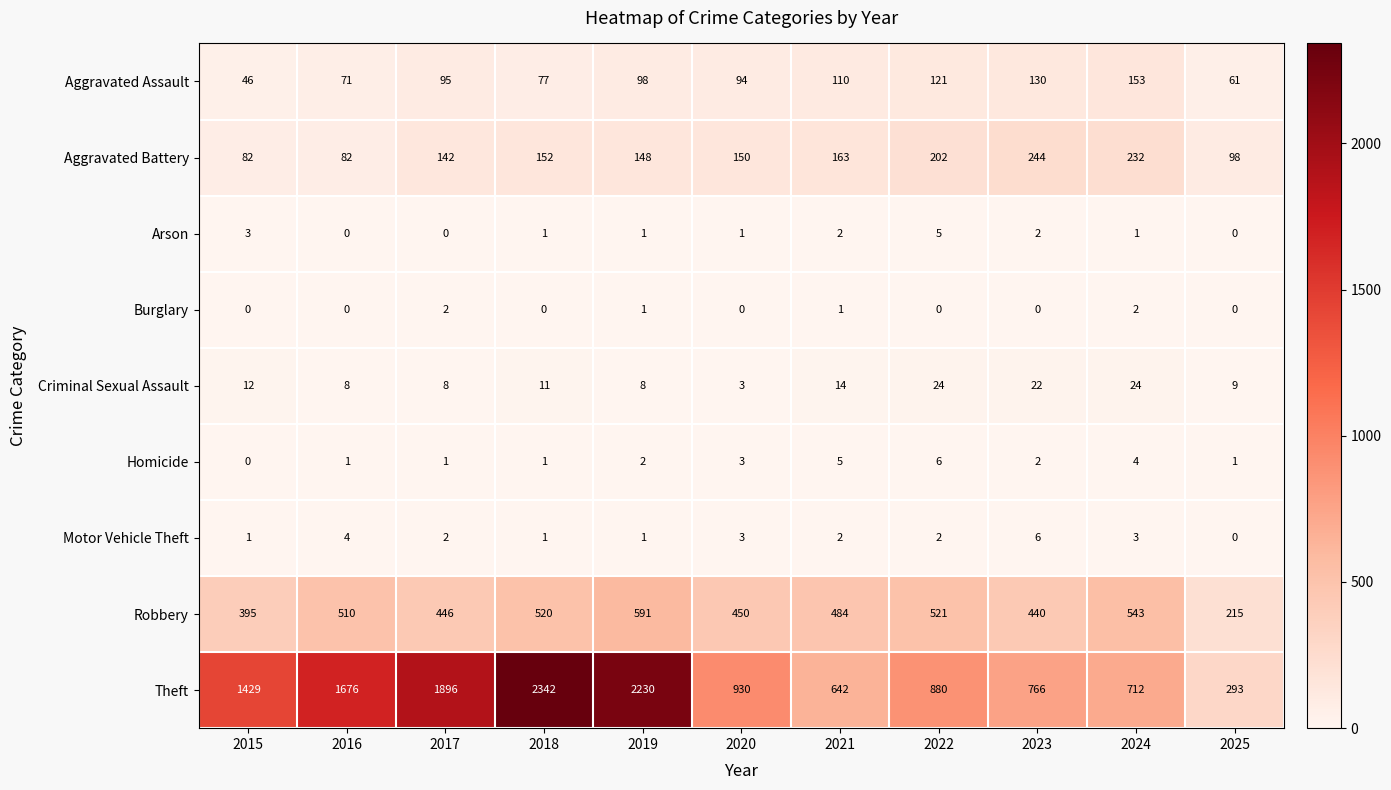

What is the greatest value displayed?

2342